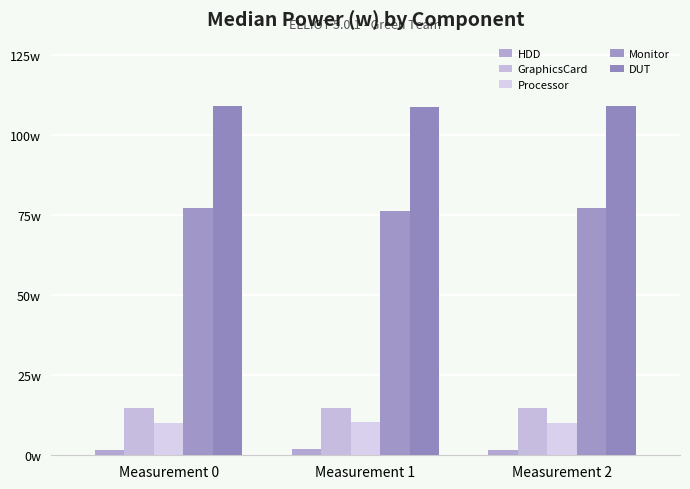

Does the chart contain any negative values?

No